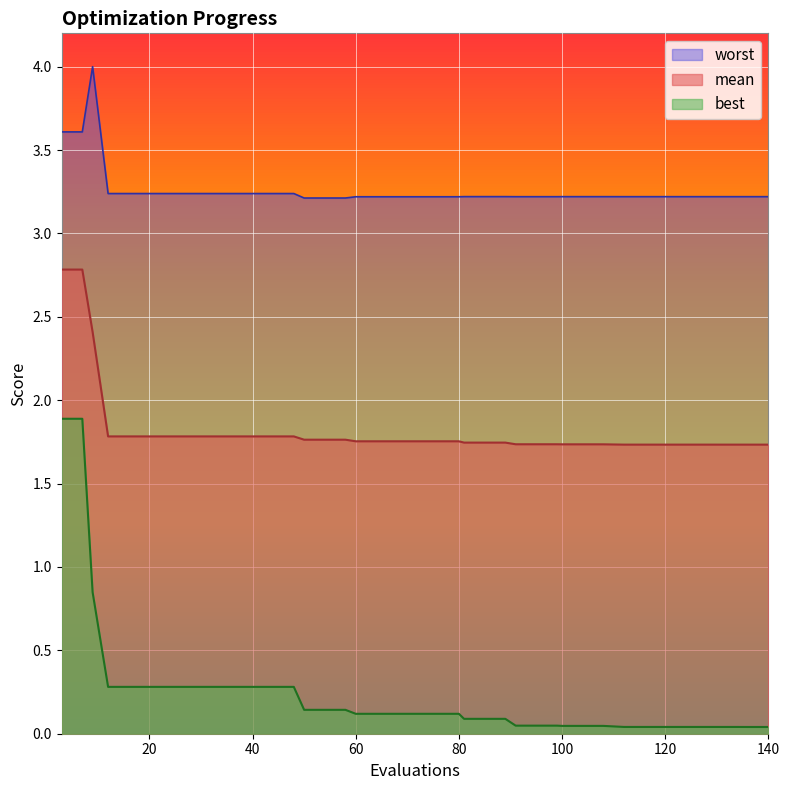

Does the chart display data point markers on the line(s)?

No